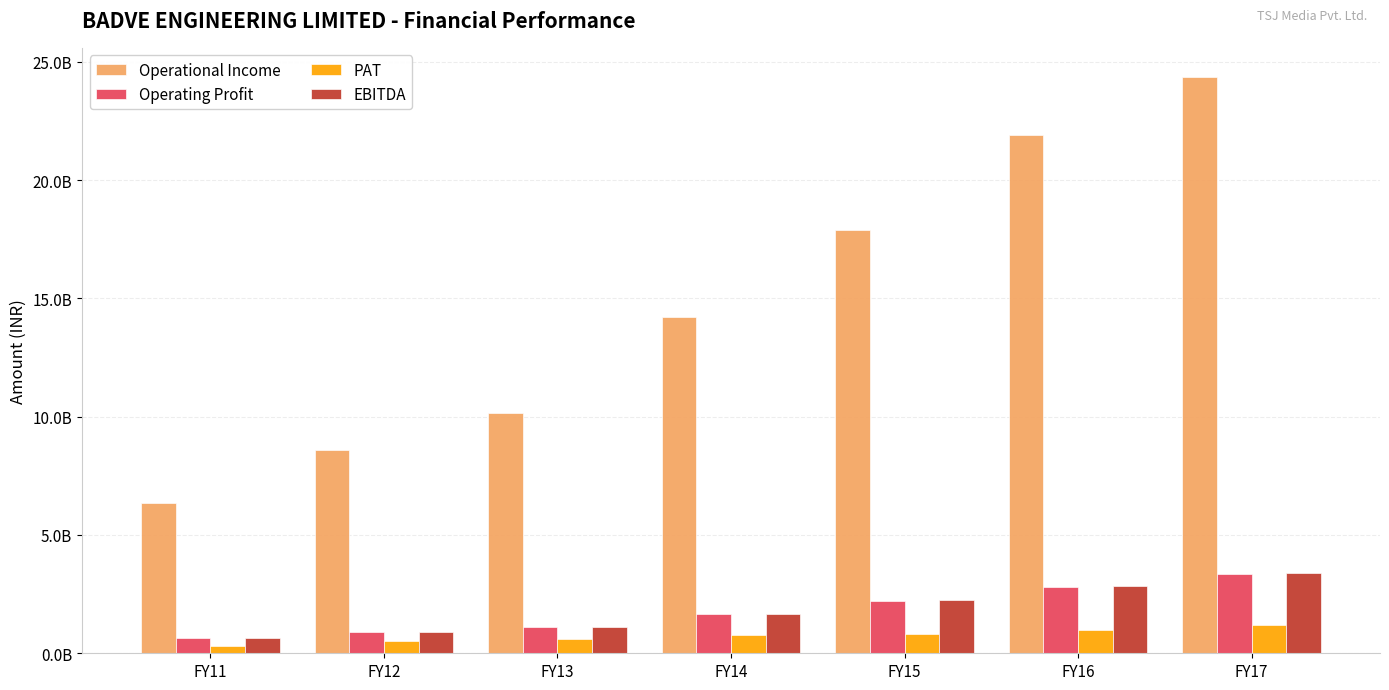

Are the bars grouped side by side (vs. stacked)?

Yes